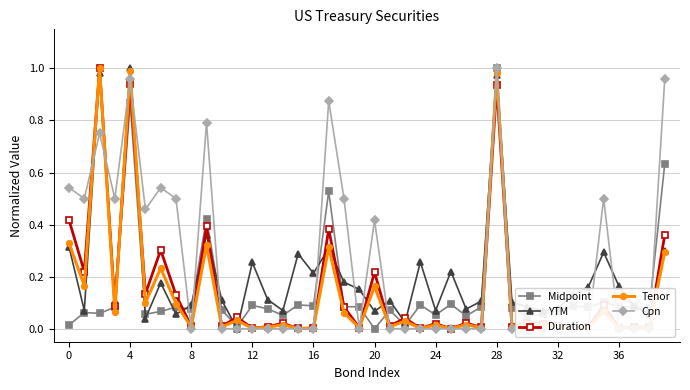

True or false: Midpoint has more than 2 interior local peaks.

True